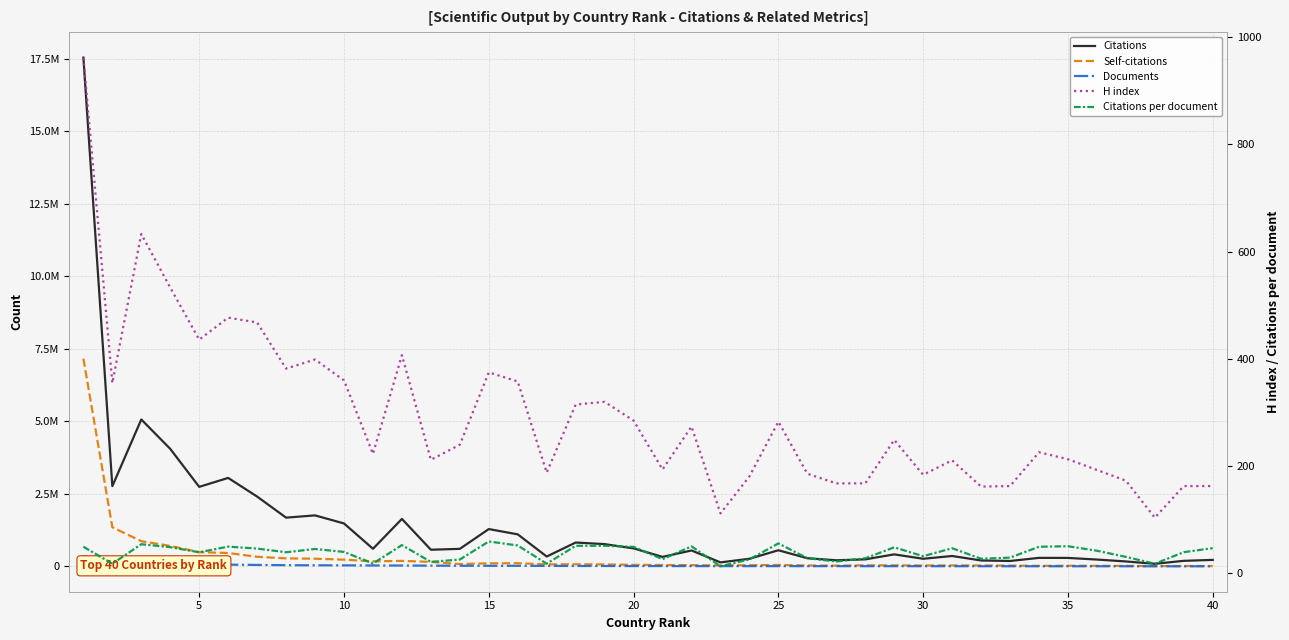

What is the smallest value displayed?

13.4